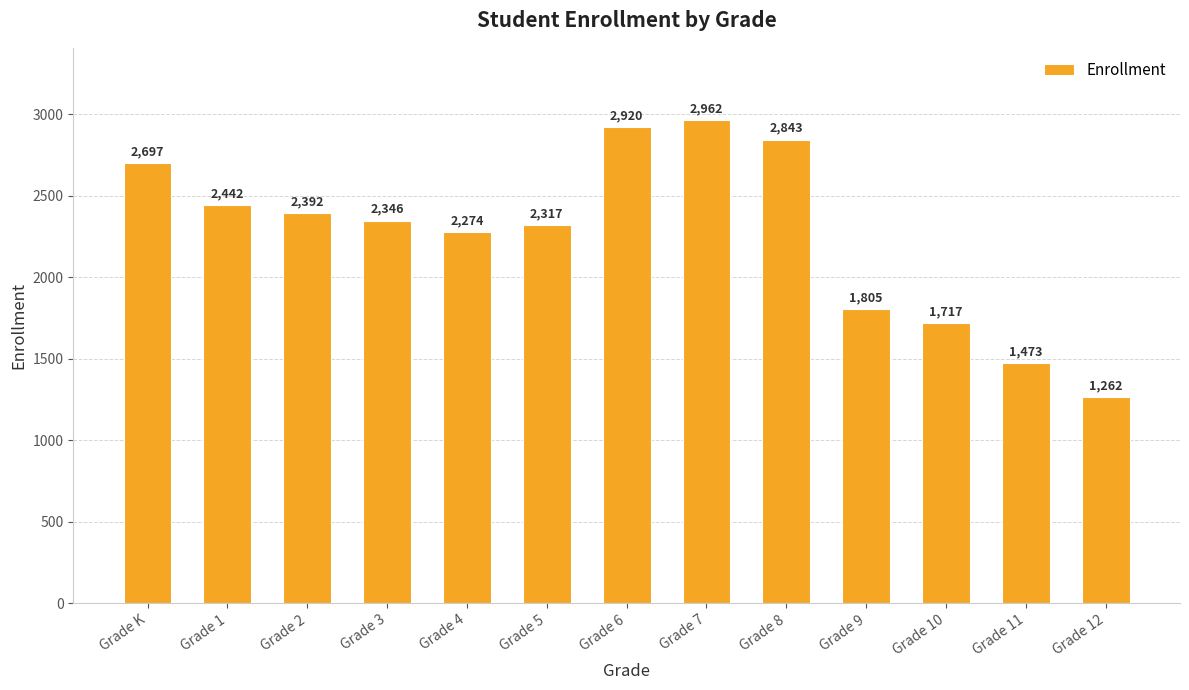

The chart shows a value of 4583 at Grade K. True or false?

False